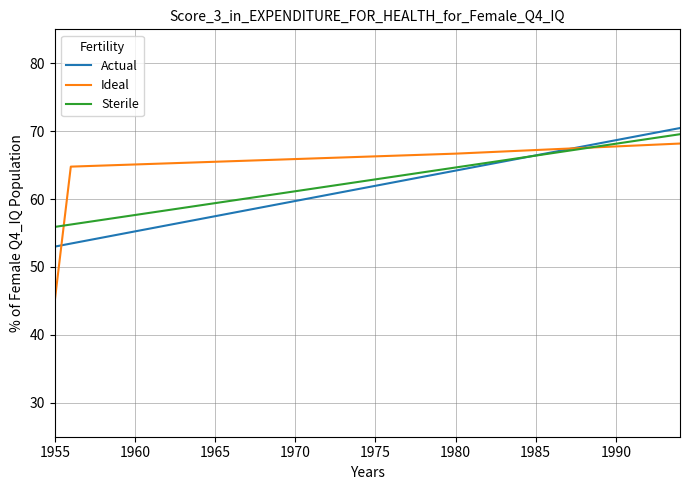

What is the smallest value displayed?

45.0